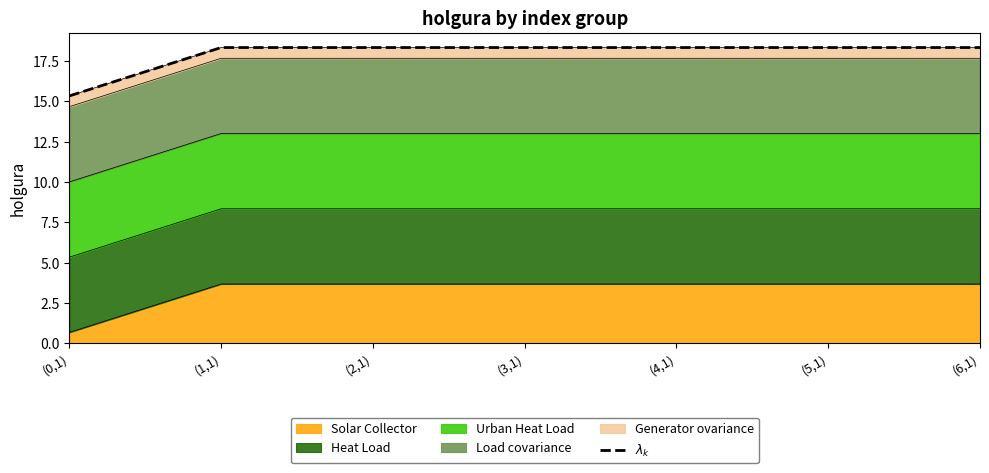

Reading left to right, transcribe all the data shown in this chart.

15.3	18.3	18.3	18.3	18.3	18.3	18.3